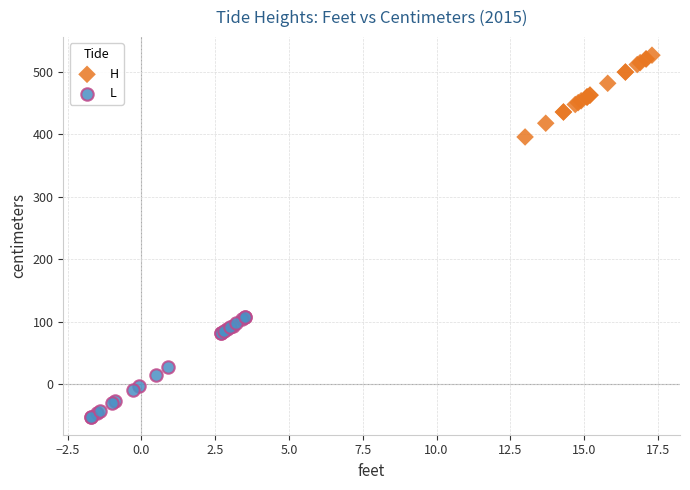

Which series reaches the maximum Y coordinate?

H